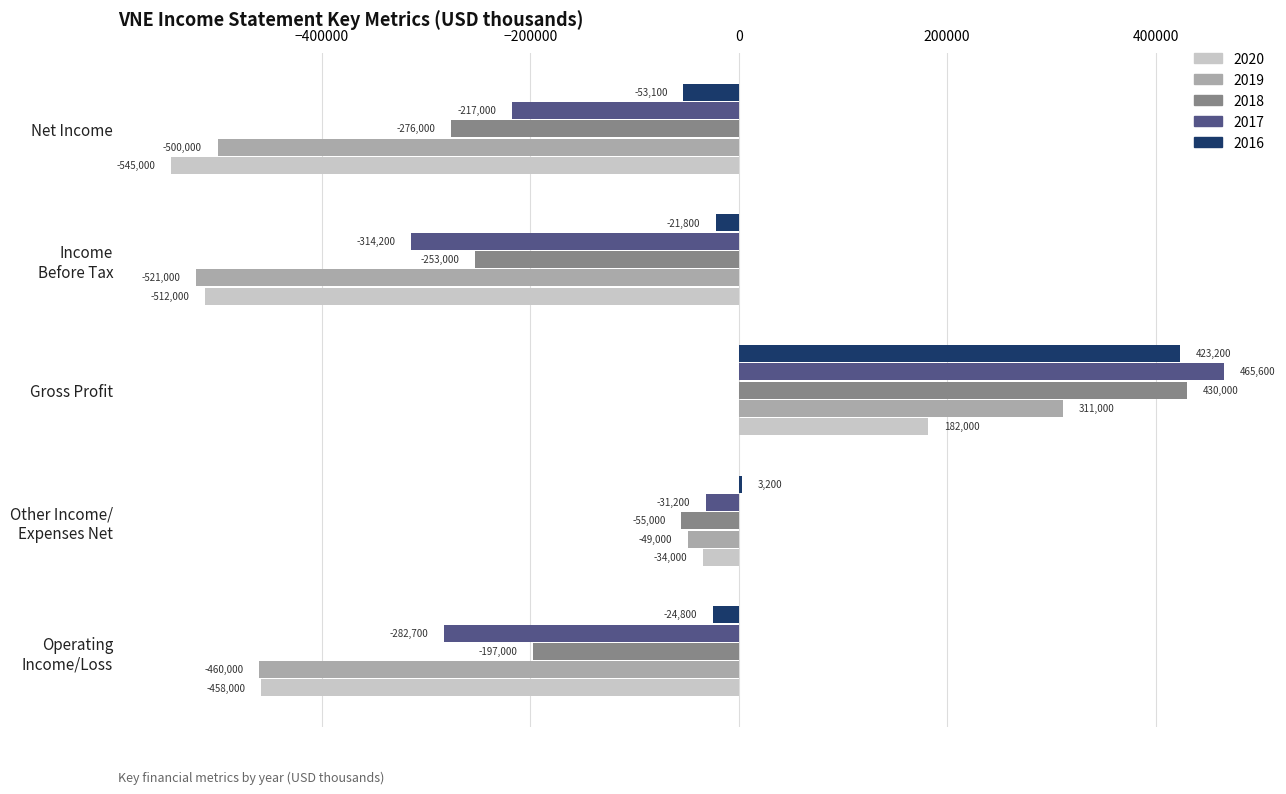

Which series has the largest total across all categories?

2016